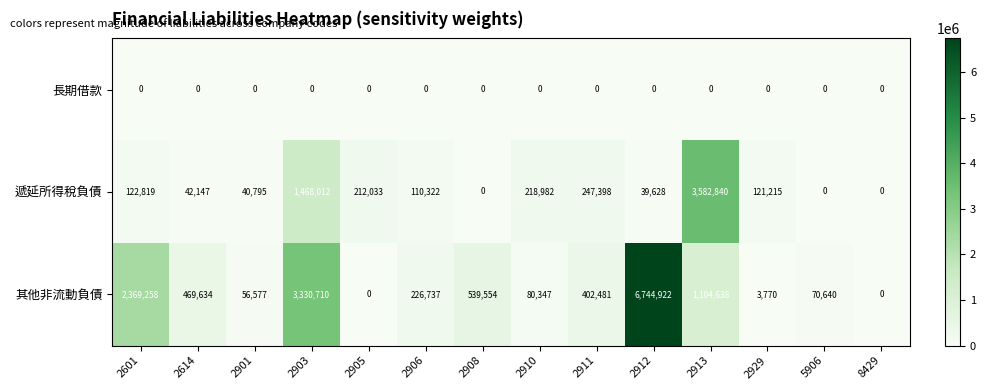

What is the average value of the 其他非流動負債 series?

1099948